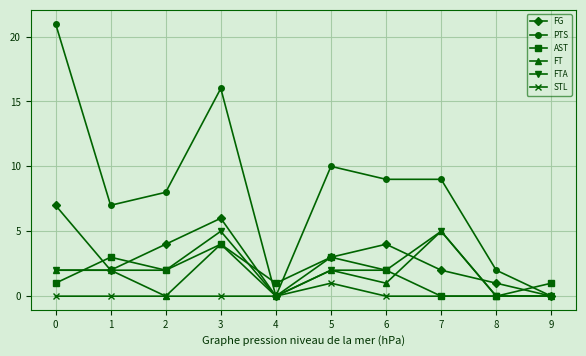

How many intersections are there between AST and PTS?

3